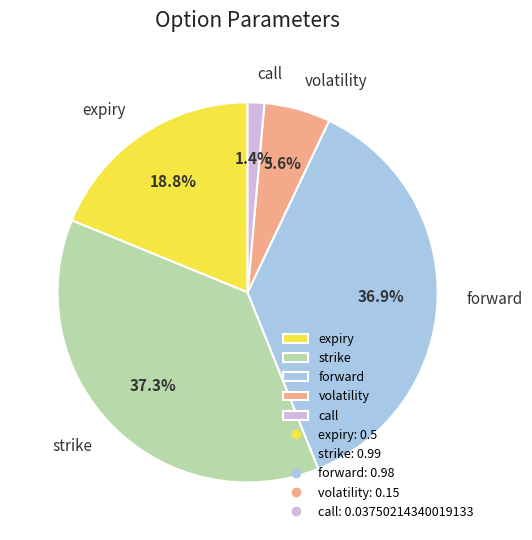

To the nearest percent, what is the average slice percentage?

20%